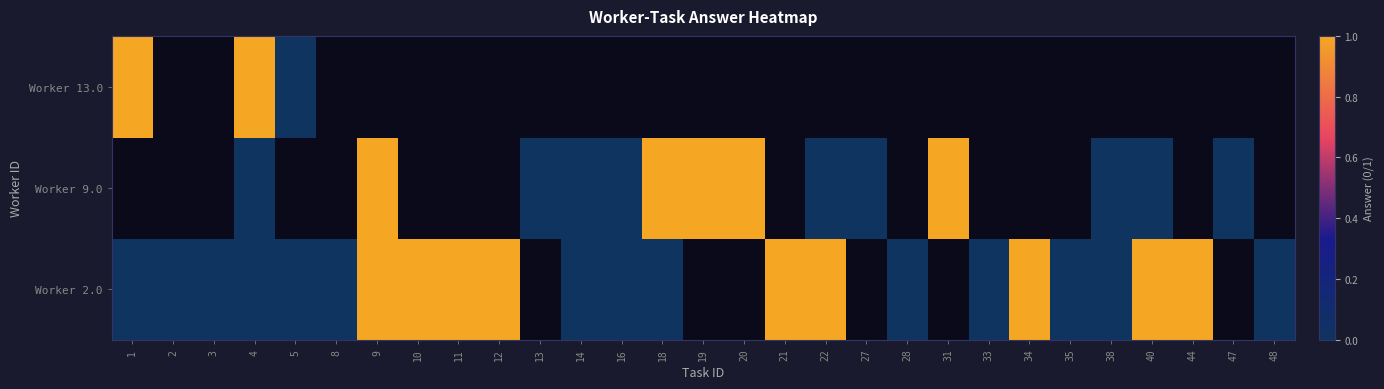

At how many categories does at least one series exceed 0?

15